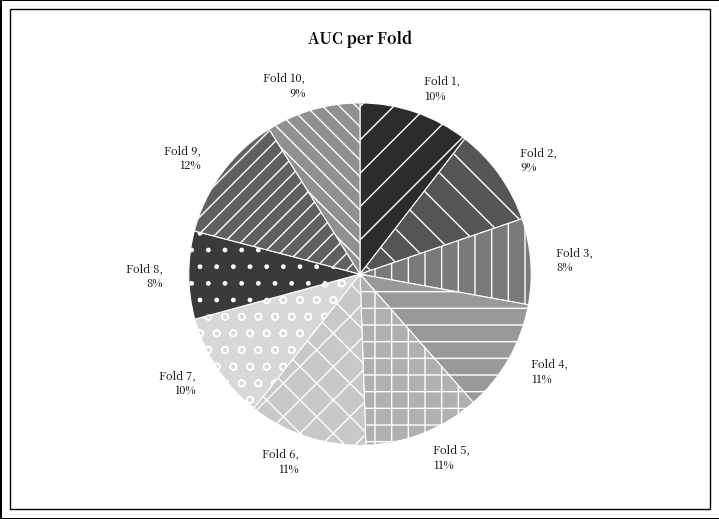

To the nearest percent, what is the average slice percentage?

10%